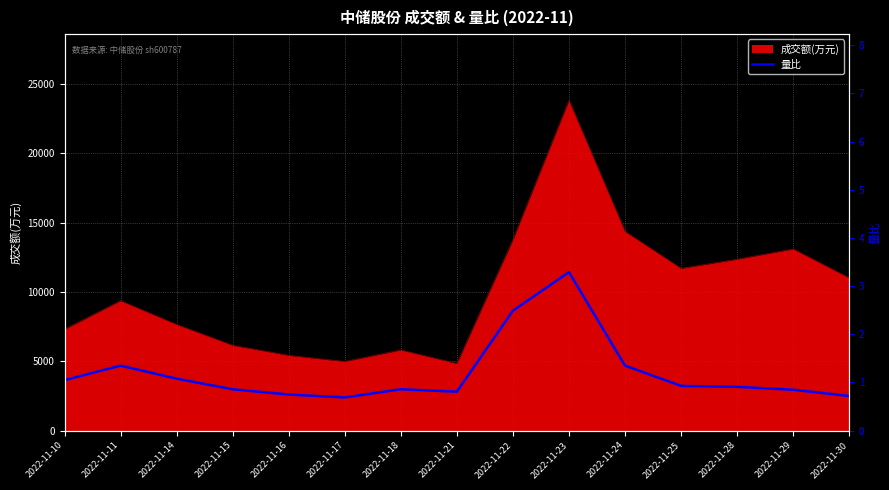

At which category does the chart reach its peak across all series?

2022-11-23